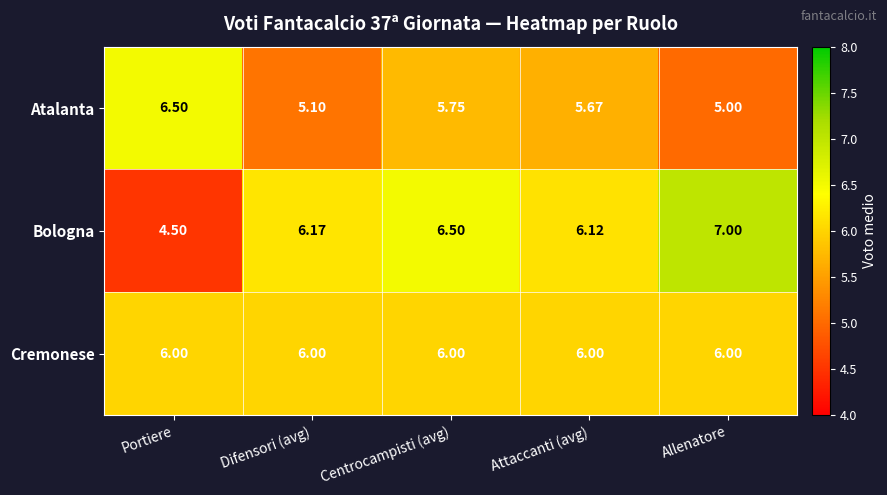

Which label corresponds to the largest value in the chart?

Allenatore